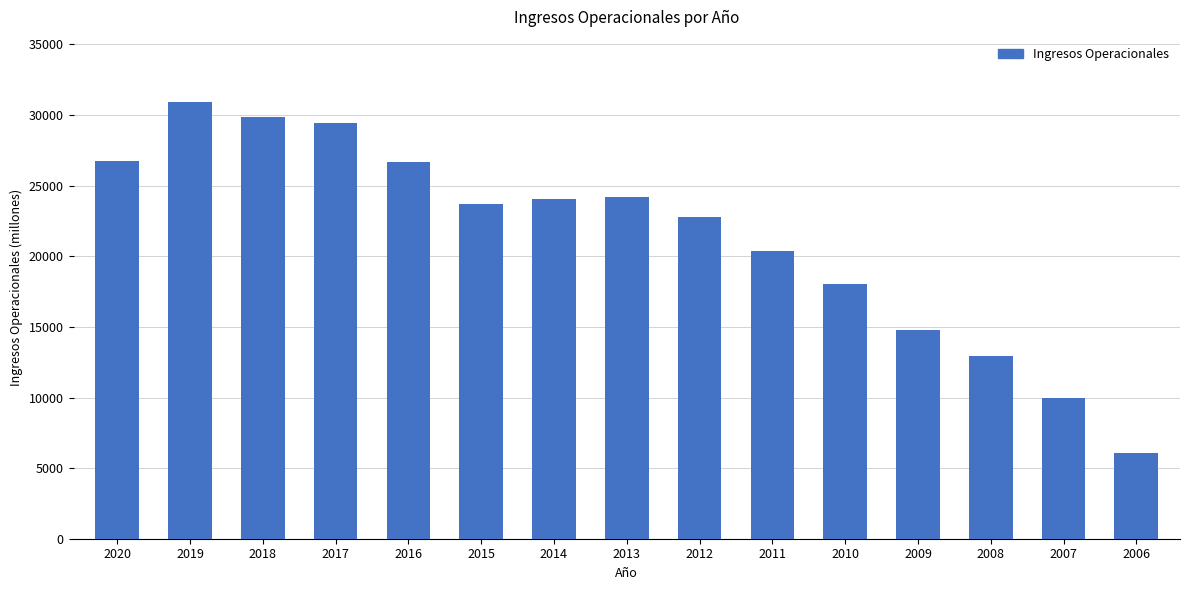

Which label corresponds to the largest value in the chart?

2019